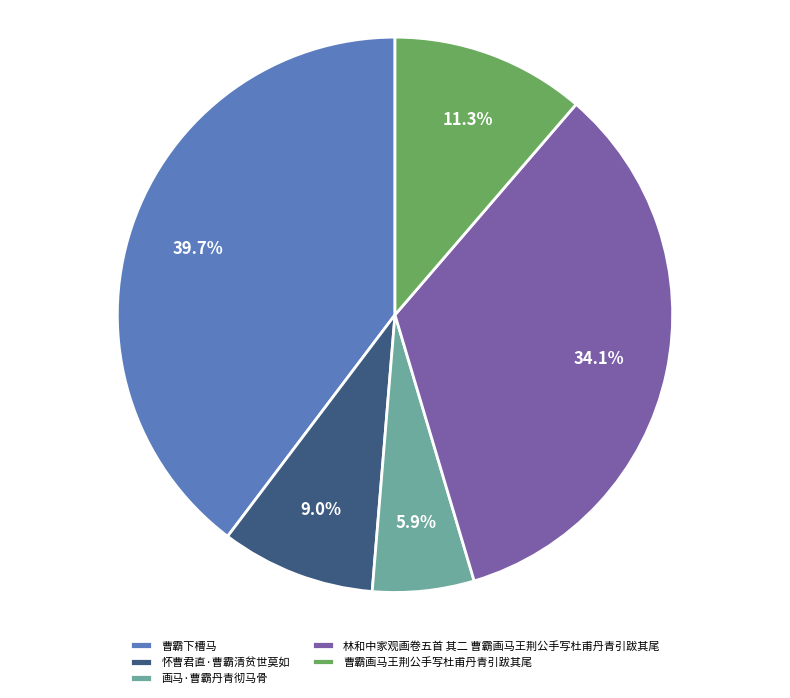

Count the number of slices in the pie.

5